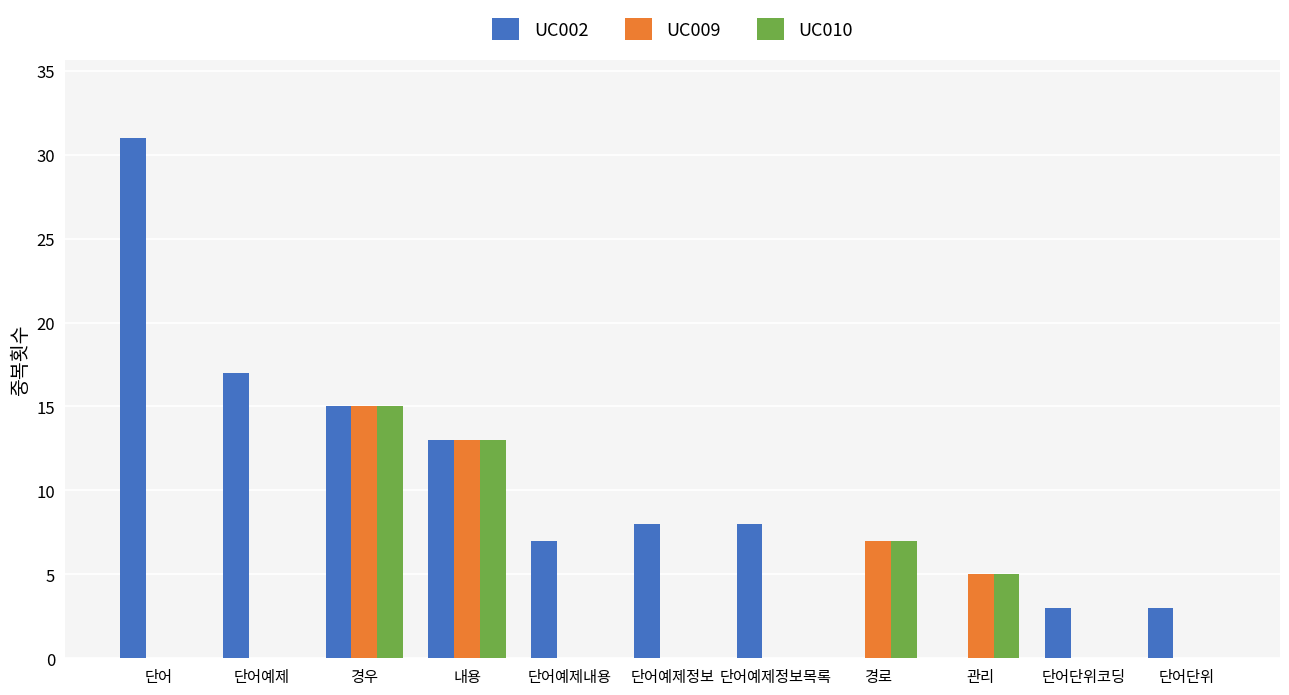

Is it true that UC010 equals 0 at 단어예제정보목록?

True